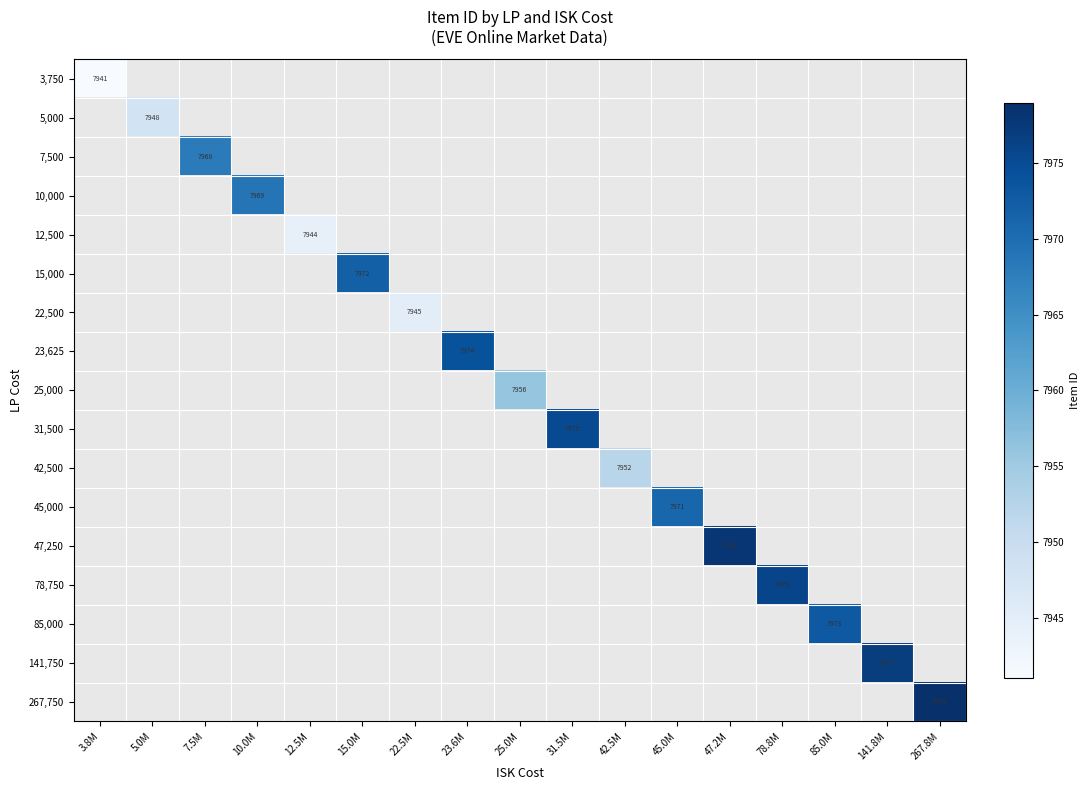

List the labels in order of 78,750 value, largest first.

78.8M, 3.8M, 5.0M, 7.5M, 10.0M, 12.5M, 15.0M, 22.5M, 23.6M, 25.0M, 31.5M, 42.5M, 45.0M, 47.2M, 85.0M, 141.8M, 267.8M